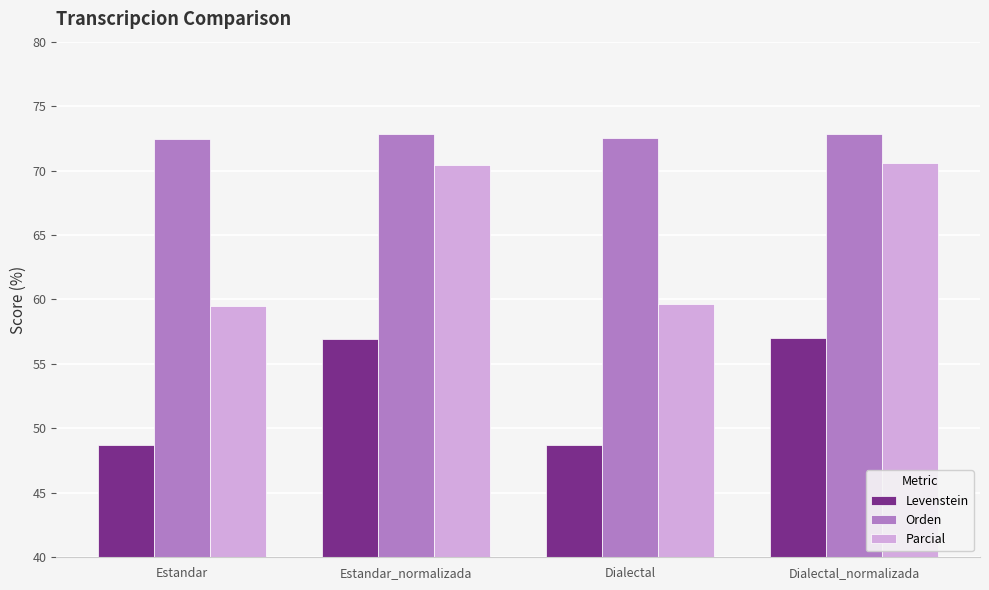

Is the value of Levenstein at Estandar greater than the value of Parcial at Dialectal_normalizada?

No